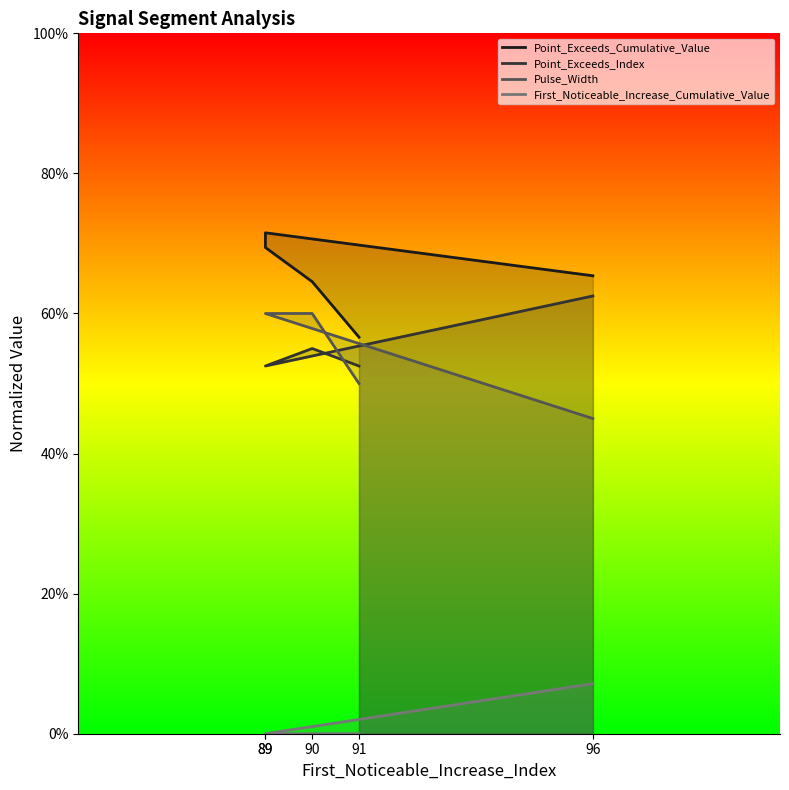

Is the value of Pulse_Width at 96 greater than the value of First_Noticeable_Increase_Cumulative_Value at 89?

Yes